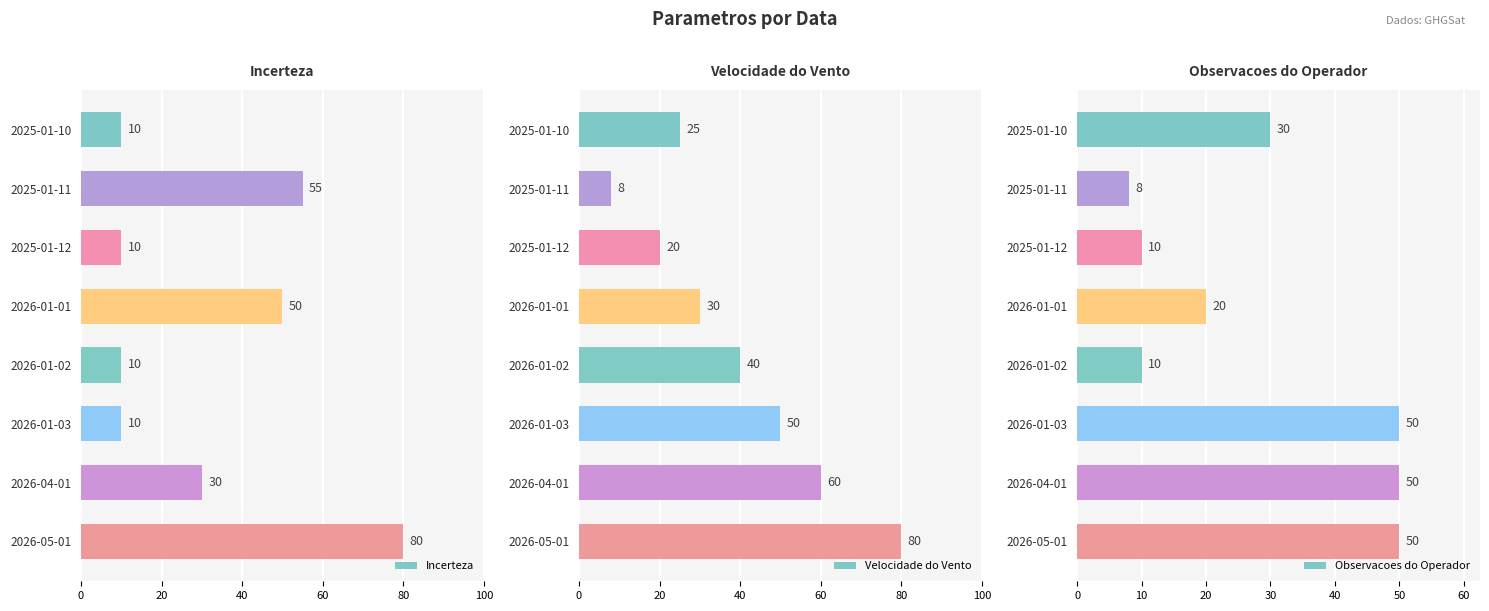

True or false: Observacoes do Operador has a value of 8 at 2025-01-11.

True